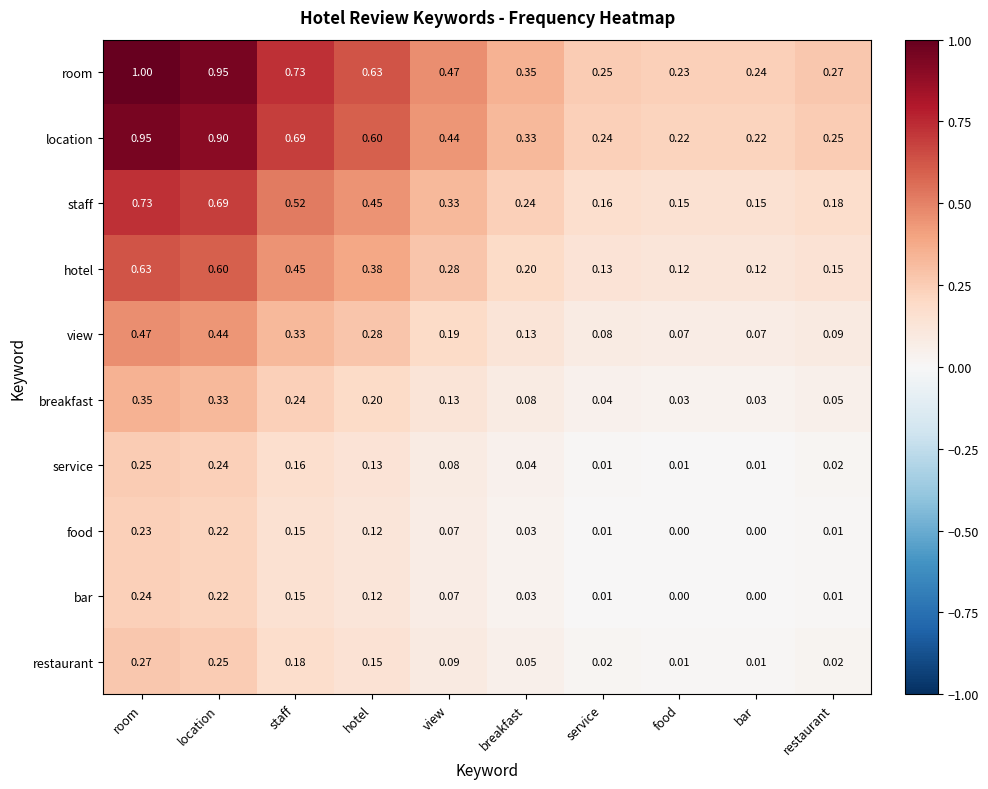

Rank the series by their maximum value, from highest to lowest.

room, location, staff, hotel, view, breakfast, restaurant, service, bar, food